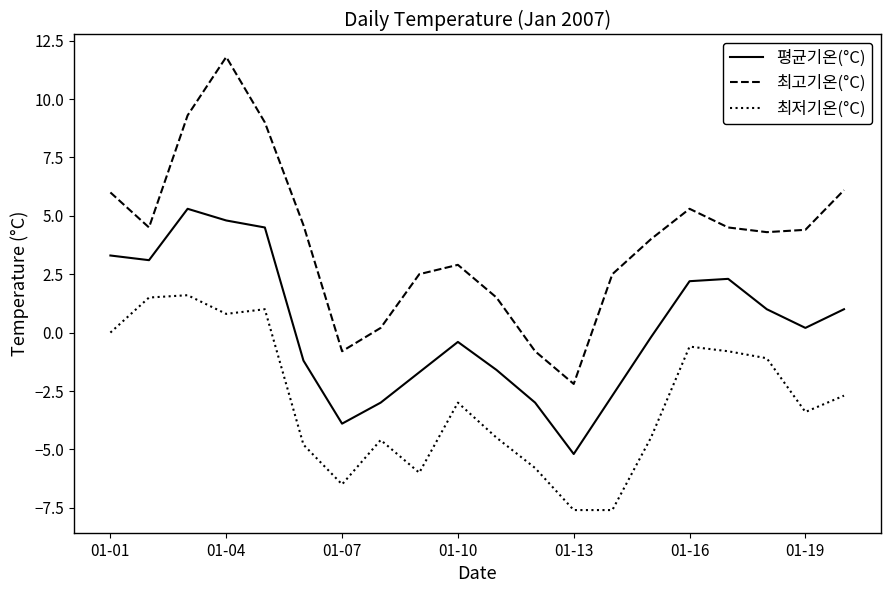

Rank the series by their maximum value, from highest to lowest.

최고기온(°C), 평균기온(°C), 최저기온(°C)